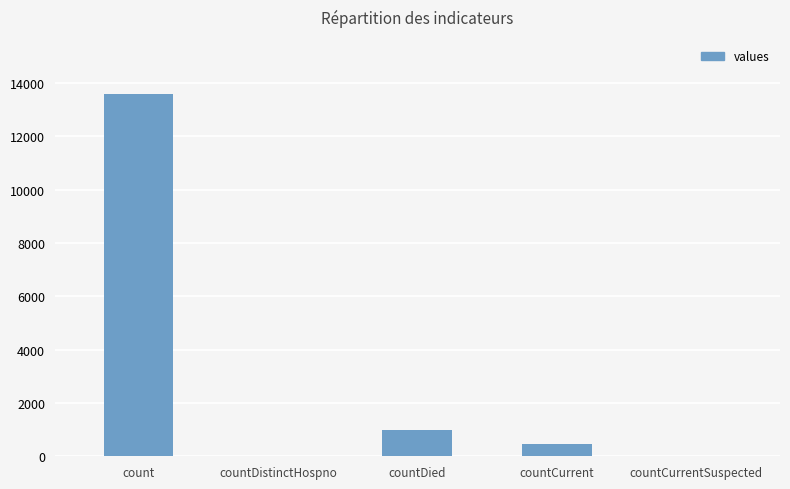

What is the maximum value shown in the chart?

13592